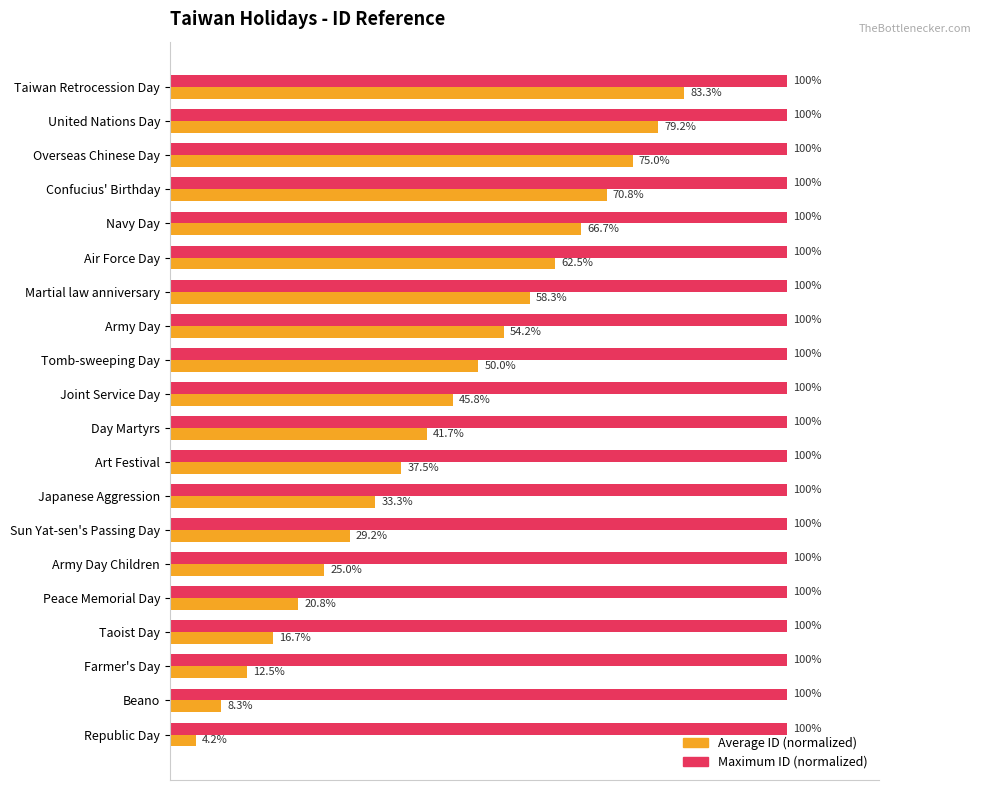

What are all the series names shown in the legend?

Average ID (normalized), Maximum ID (normalized)